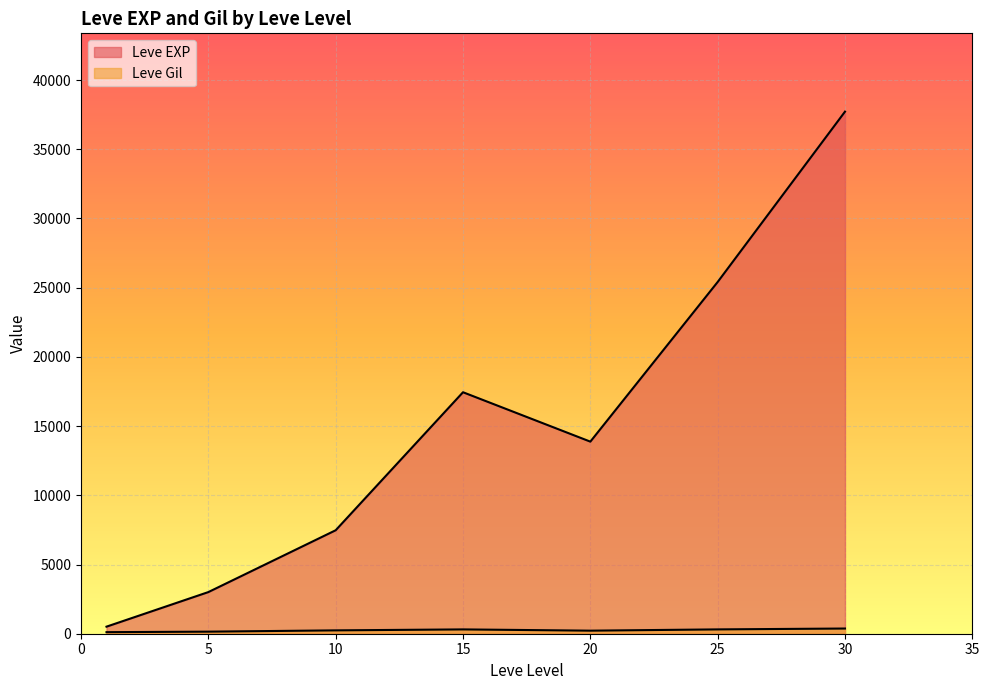

True or false: Leve Gil has a value of 235 at 25.

False